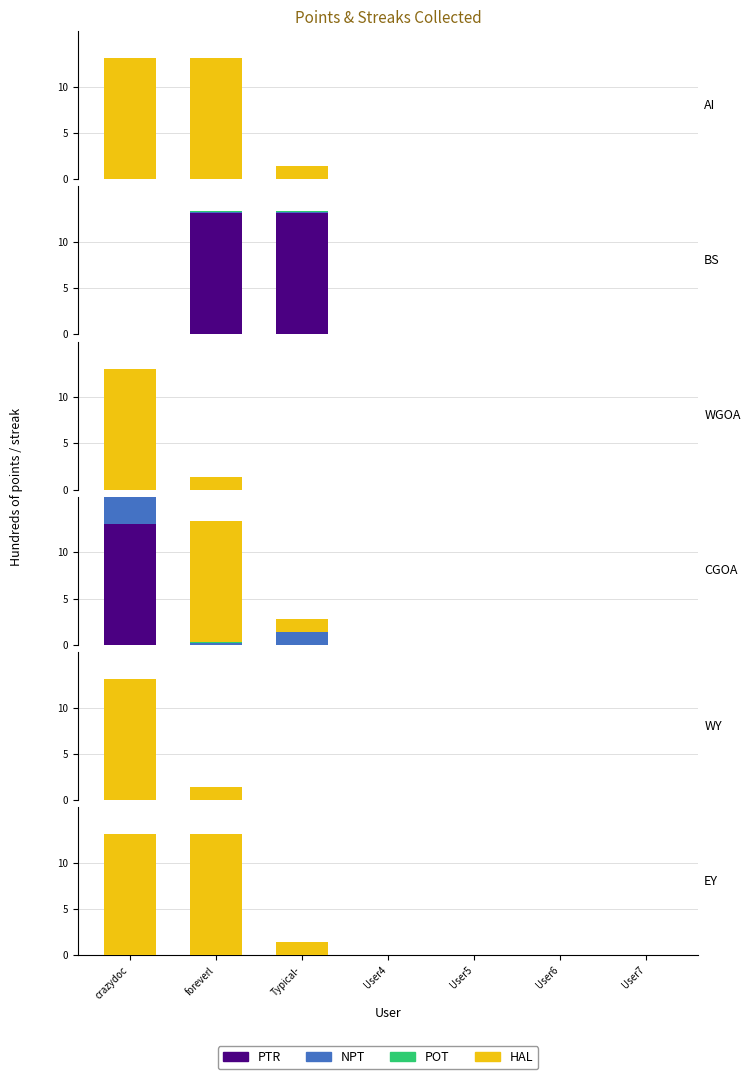

Is the value of NPT at foreverl greater than the value of PTR at foreverl?

No